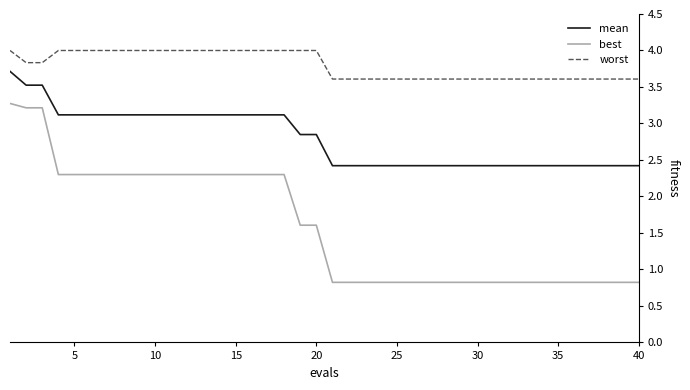

Rank the series by their maximum value, from lowest to highest.

best, mean, worst